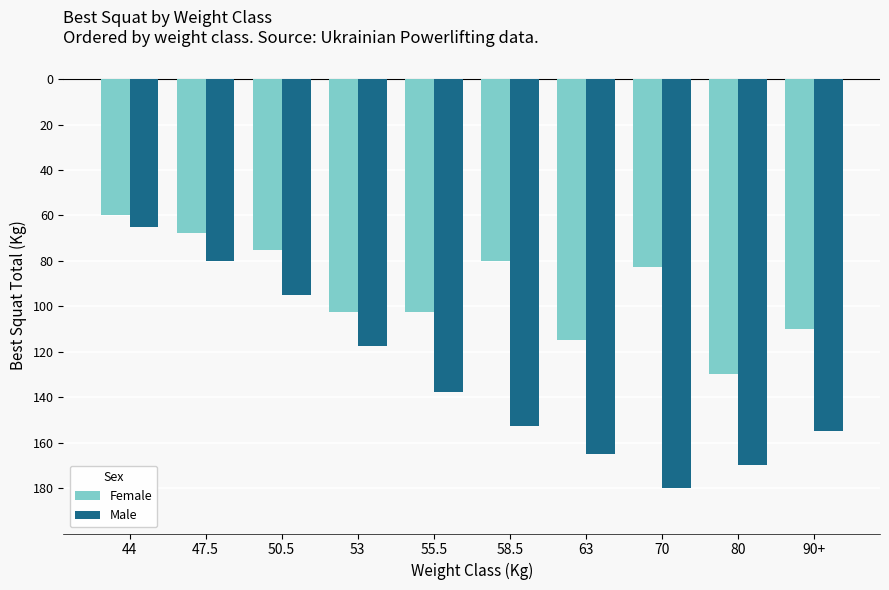

What is the spread (max minus min) of values at 63?

50.0